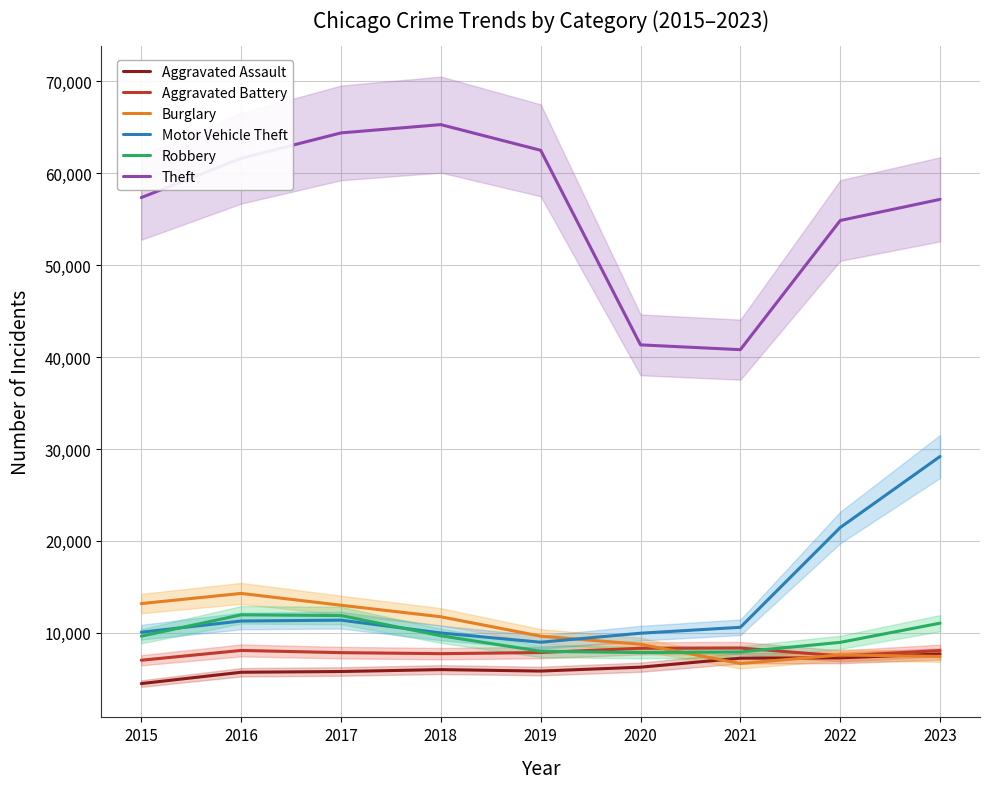

Between 2018 and 2021, which is larger?

2021